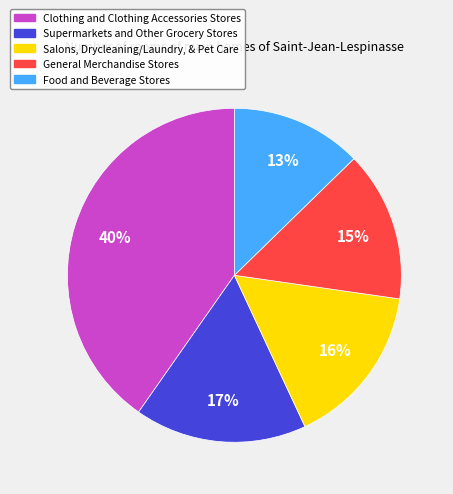

Which has a higher value, Food and Beverage Stores or General Merchandise Stores?

General Merchandise Stores